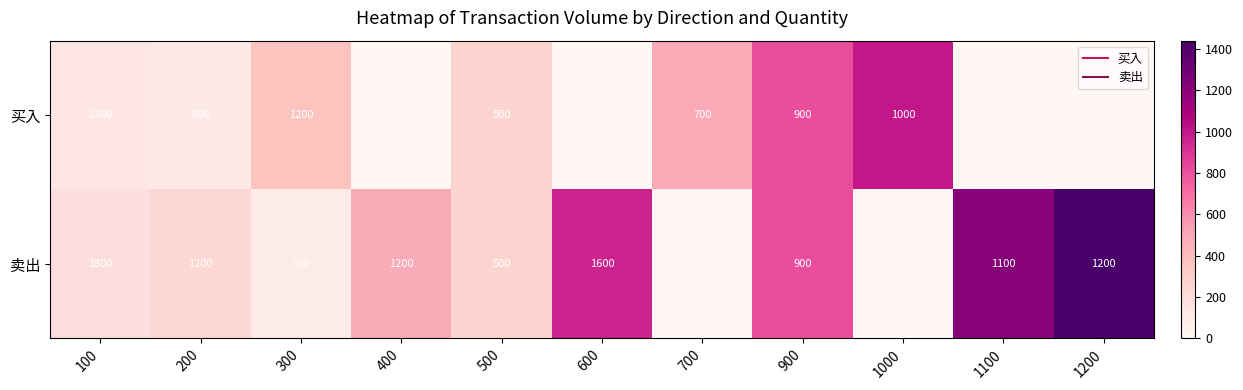

Between 300 and 600, which is larger?

300